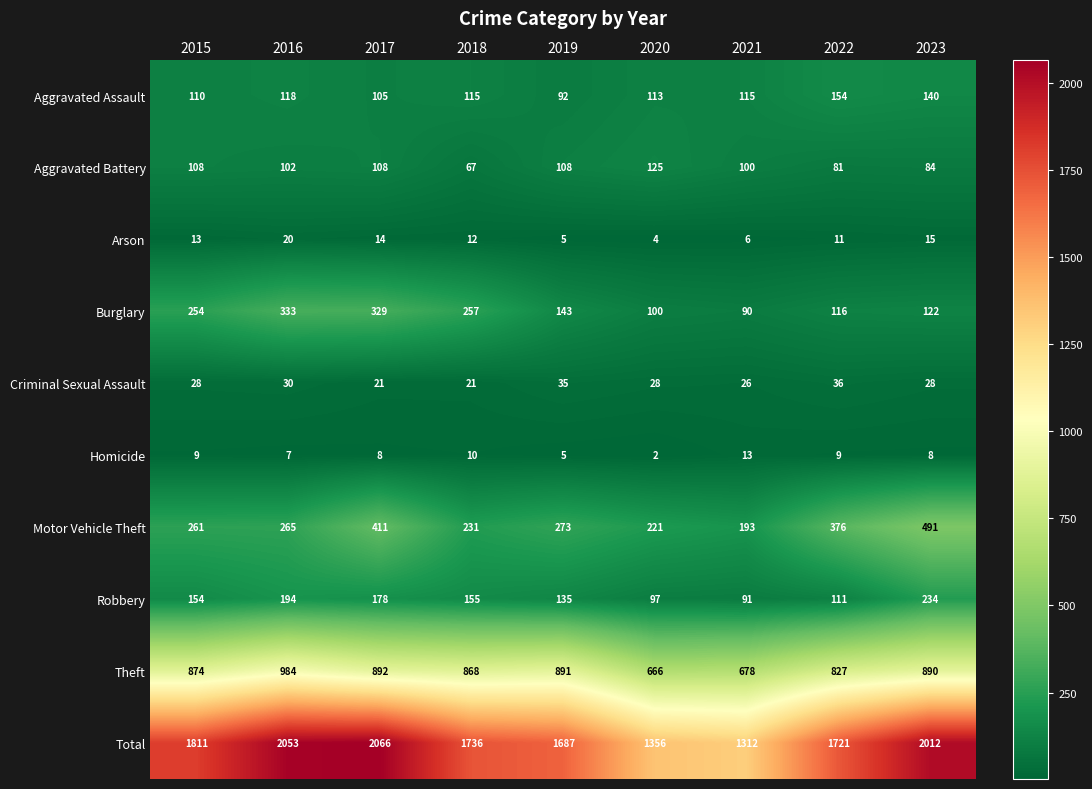

At 2015, list the series in order from smallest to largest.

Homicide, Arson, Criminal Sexual Assault, Aggravated Battery, Aggravated Assault, Robbery, Burglary, Motor Vehicle Theft, Theft, Total